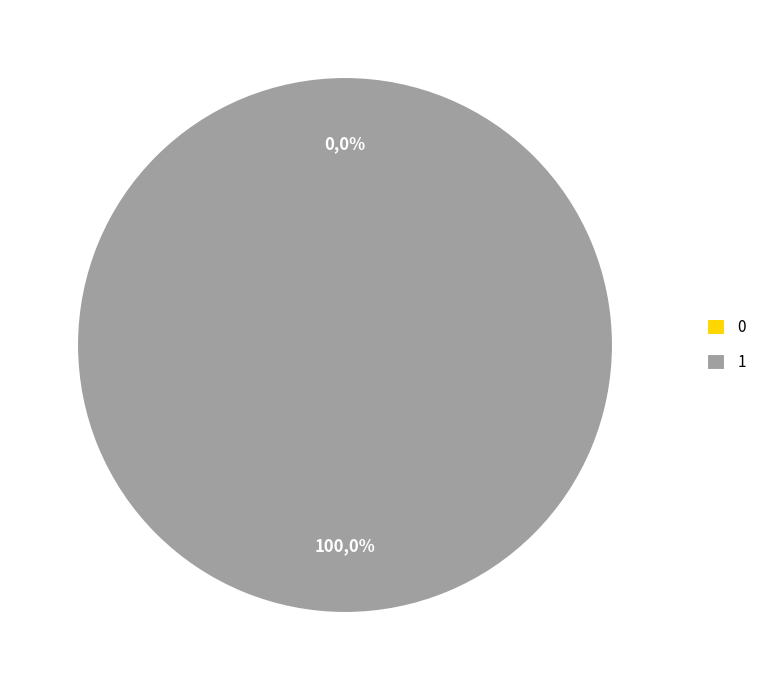

Do 1 and 0 together represent more than half of the pie?

Yes